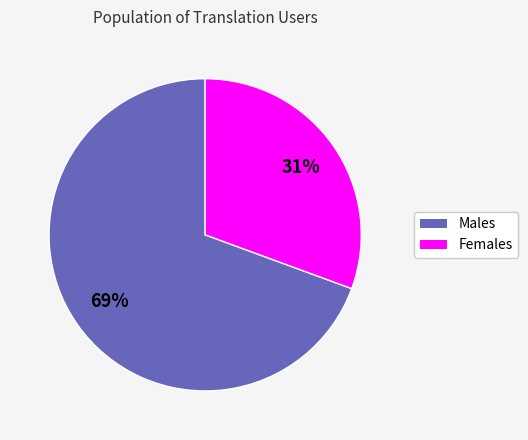

Which category has the smallest portion of the pie?

Females